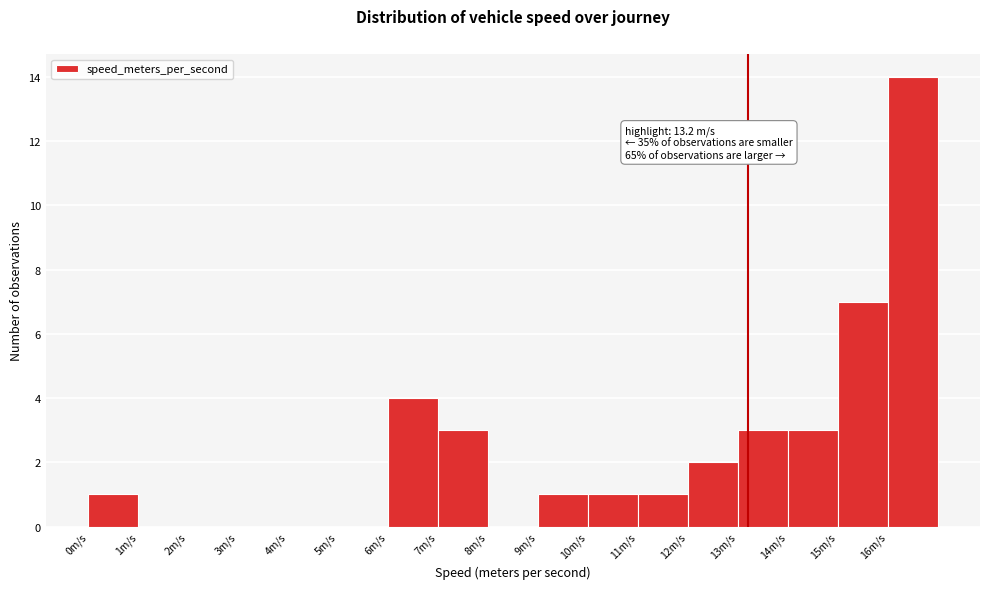

Which range on the x-axis has the tallest bar?

16 to 17